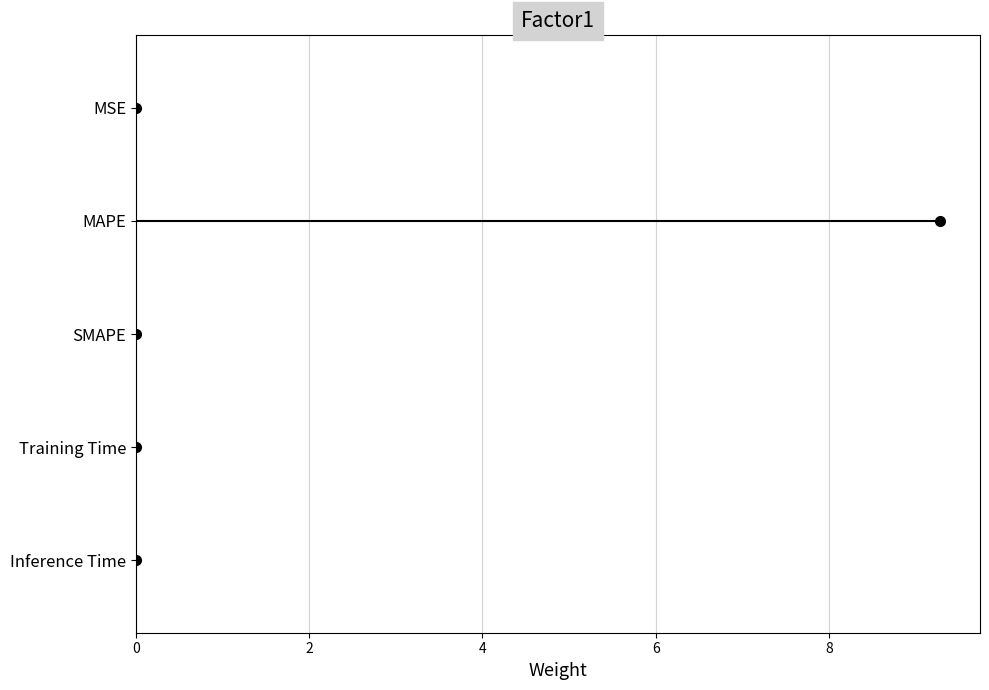

How many series are shown in this chart?

1